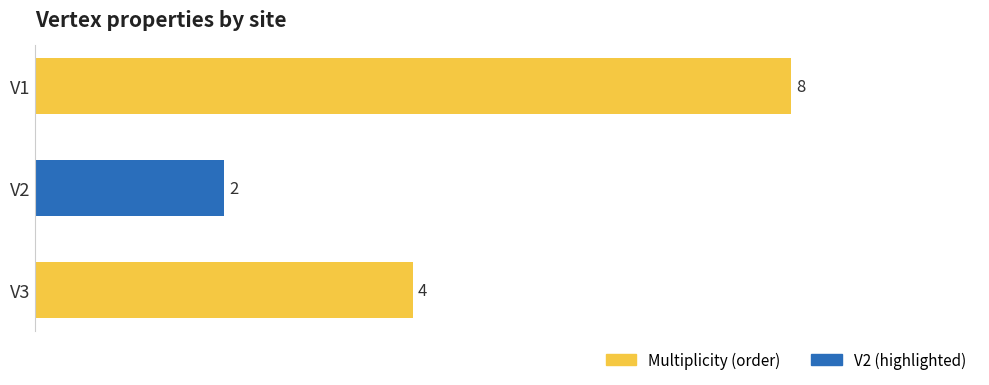

The value at V1 is 8. True or false?

True